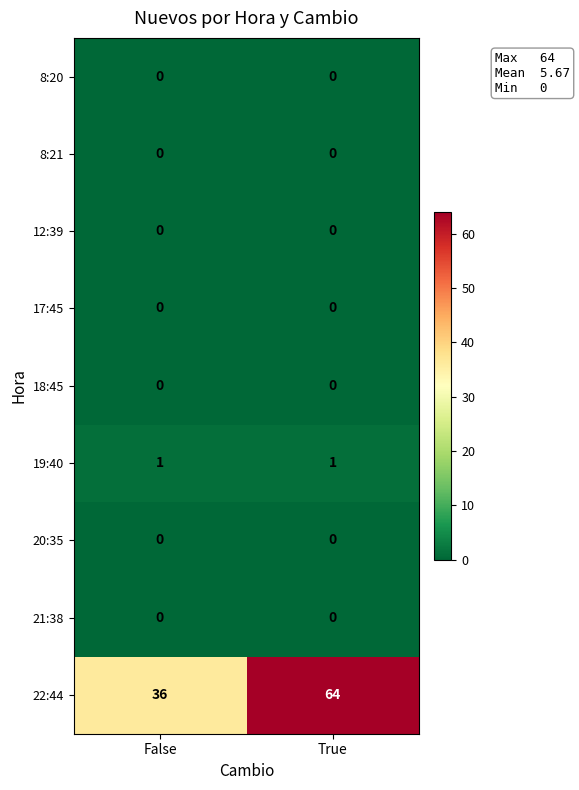

At which category does the chart reach its peak across all series?

True